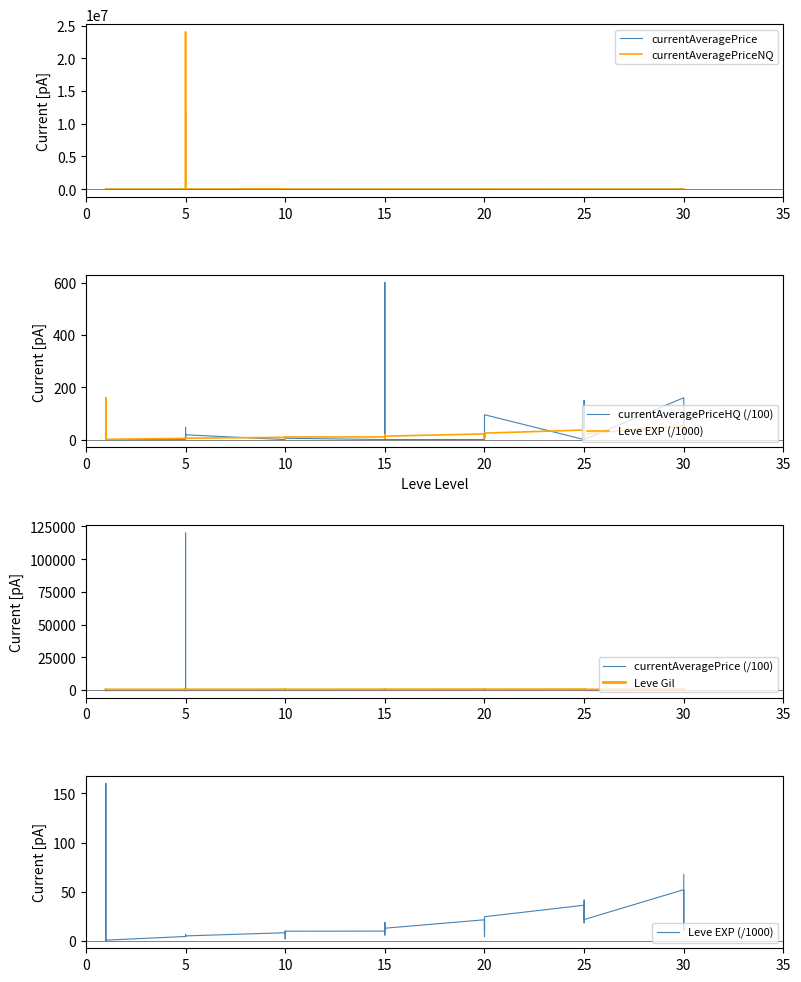

What is the total value across all series at 15?

7355.1